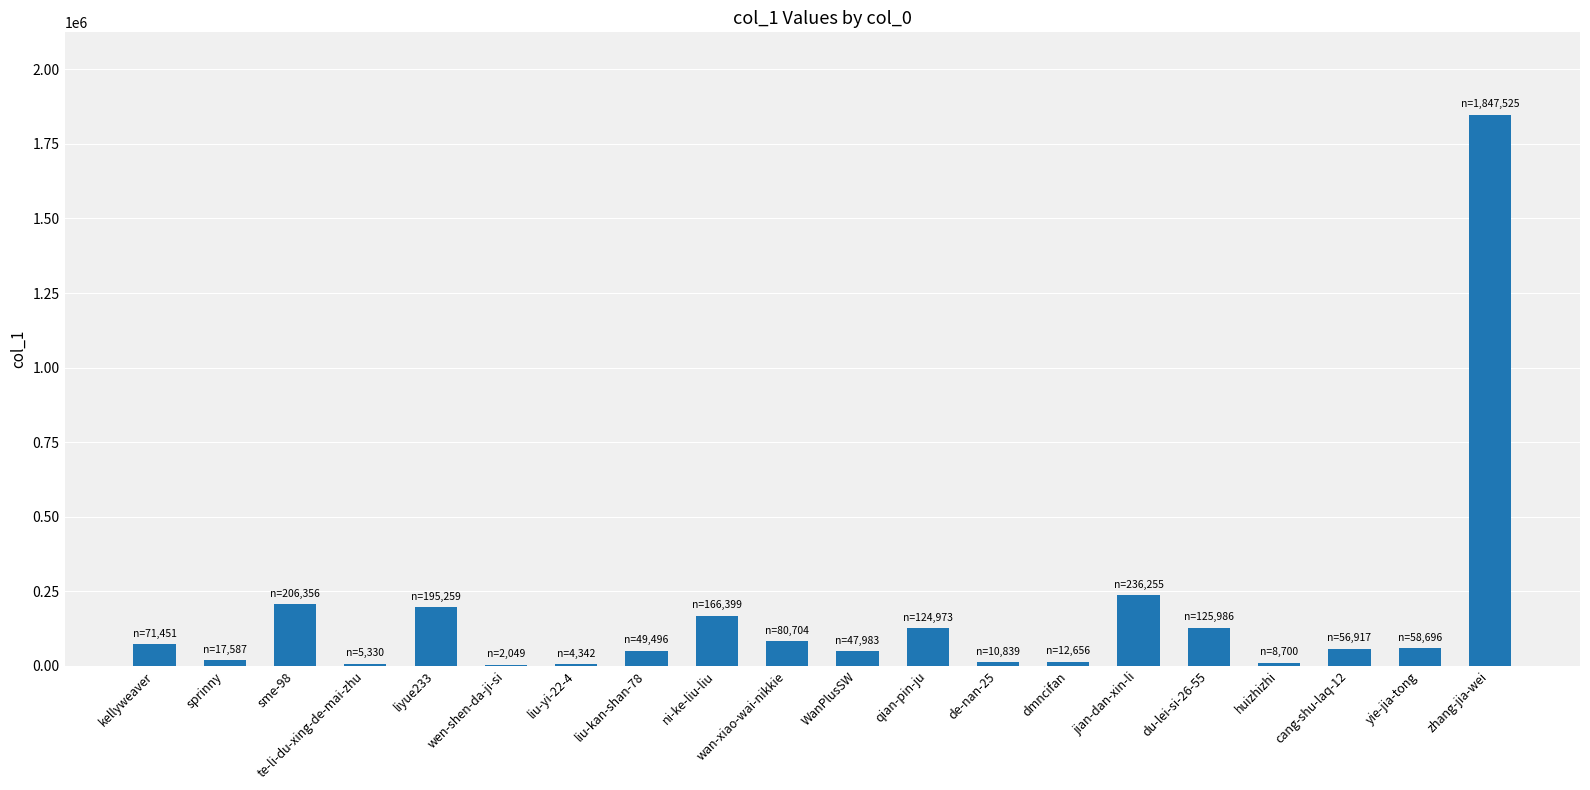

What is the change in value from liu-kan-shan-78 to ni-ke-liu-liu?

+116903